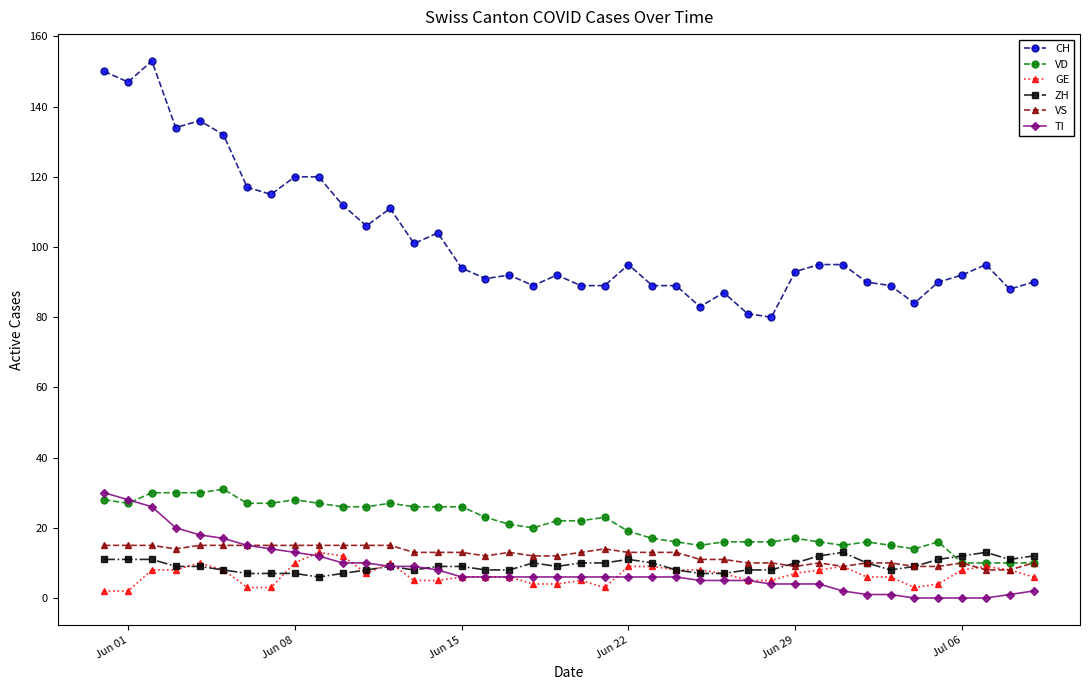

At how many categories does at least one series exceed 122?

6